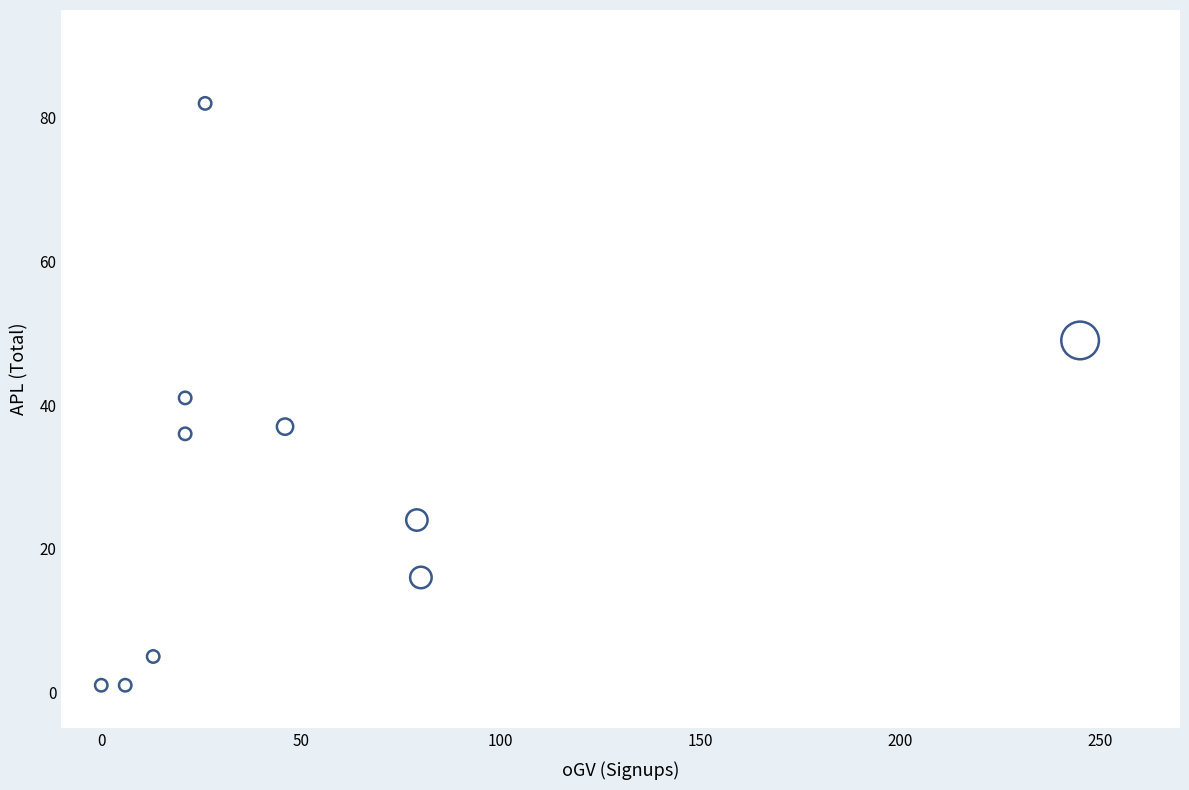

What is the range of Y values (max minus min)?

81